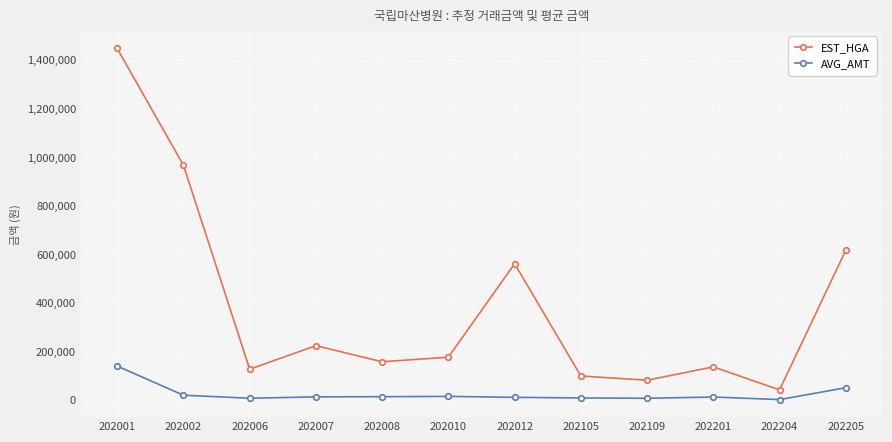

Count the number of categories in the chart.

12